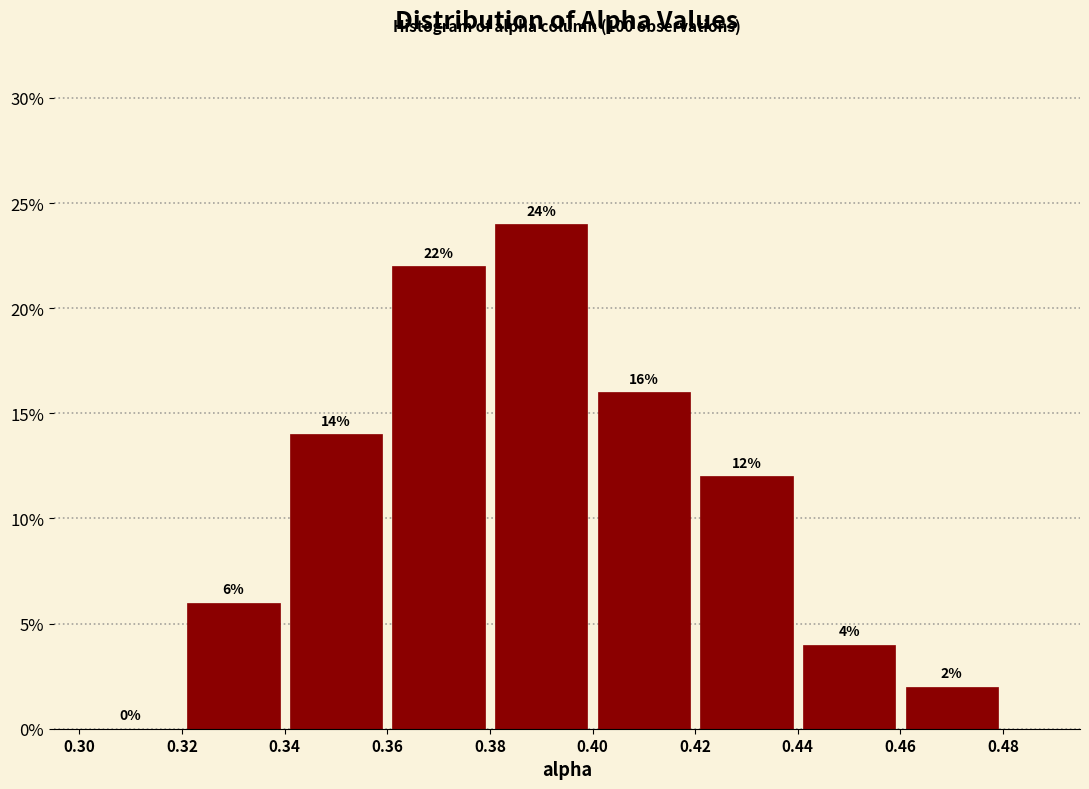

How tall is the bar that spans 0.40 to 0.42 on the x-axis?

16